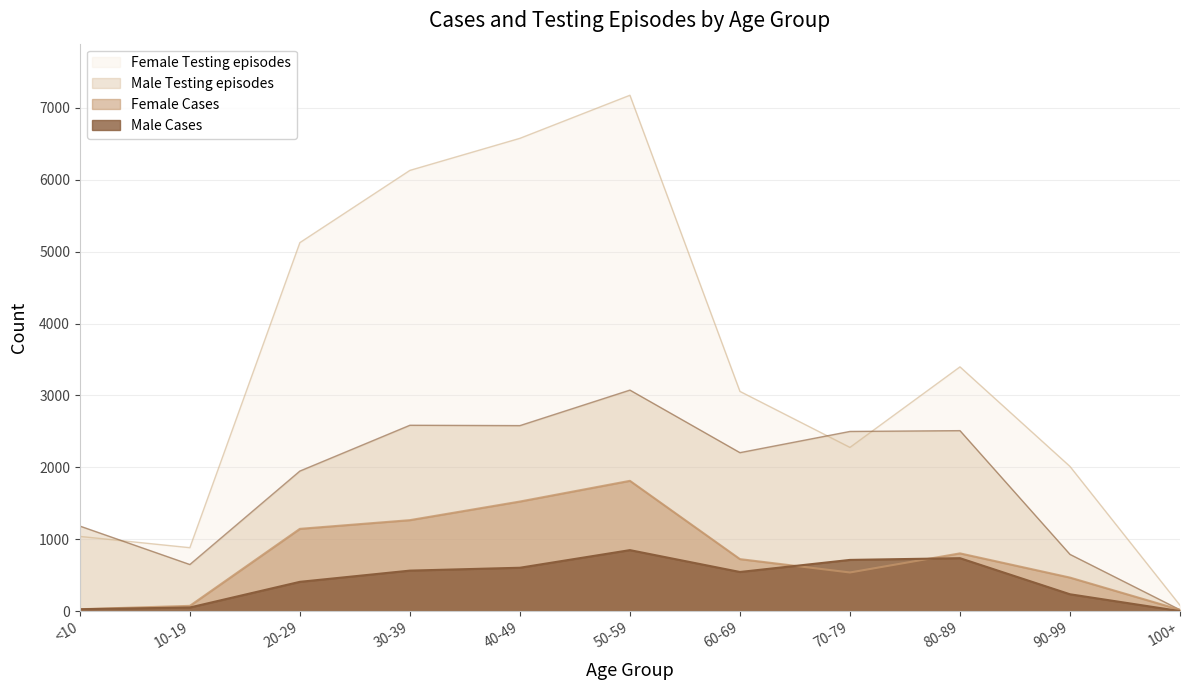

What is the difference between the second highest and minimum values in the Male Testing episodes series?

2567